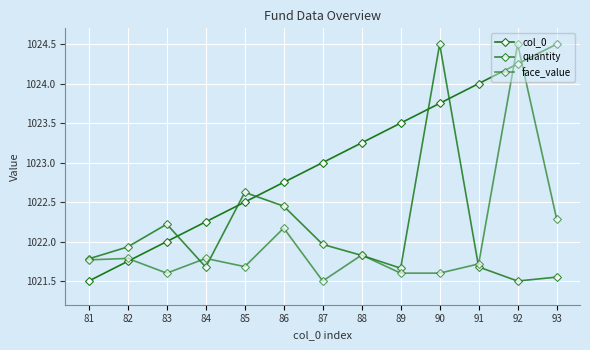

What is the difference between the maximum and minimum values in the col_0 series?

3.0